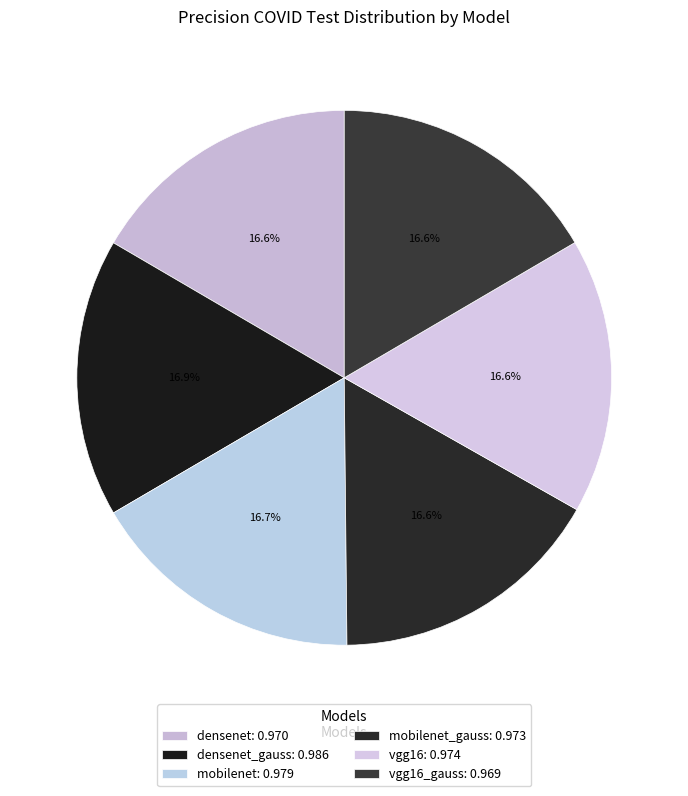

What is the smallest slice in the pie chart?

vgg16_gauss